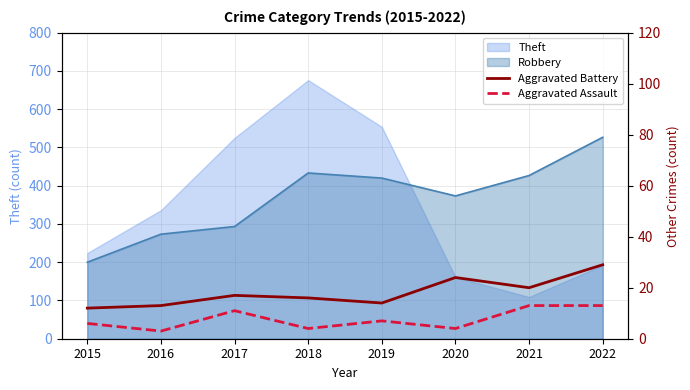

The Aggravated Battery series shows 29 at 2022. True or false?

True